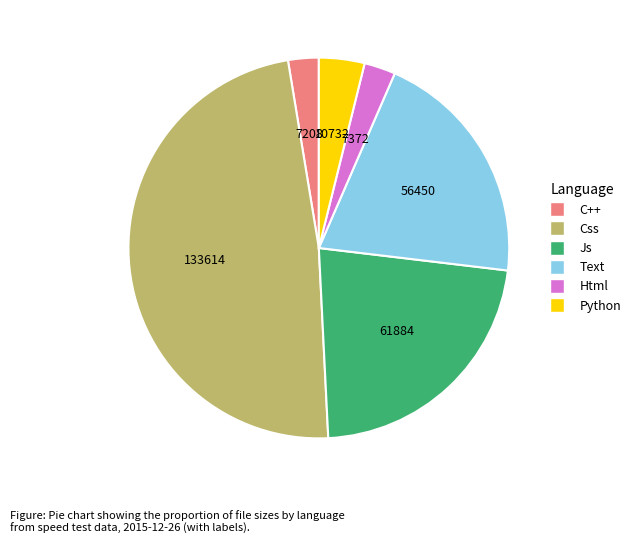

Is there any slice that represents more than half of the pie?

No